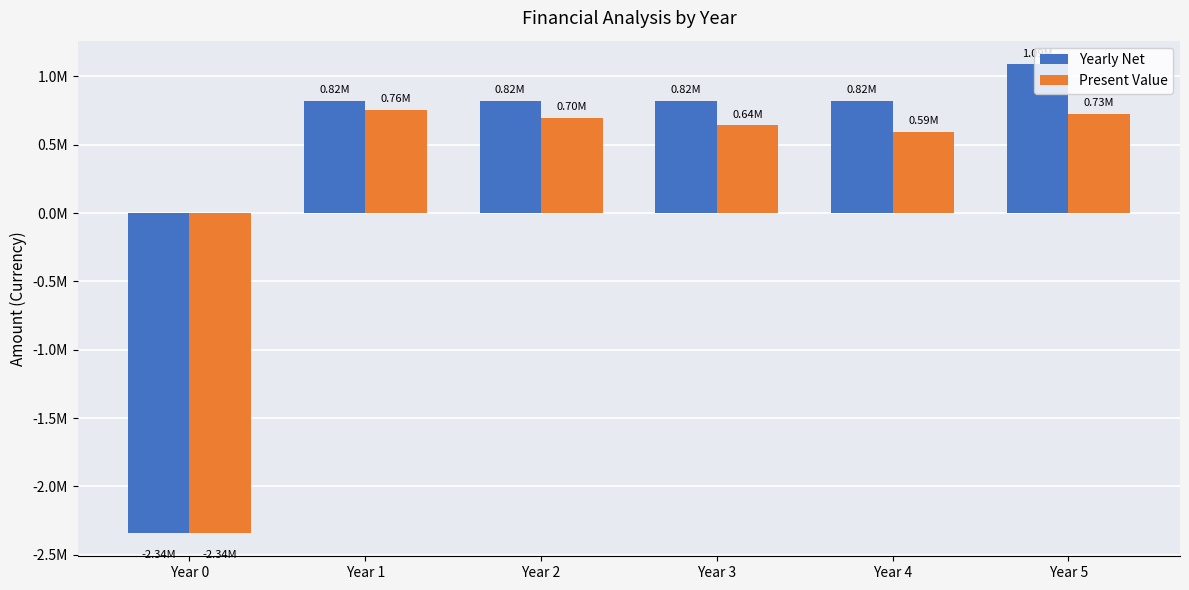

What are all the series names shown in the legend?

Yearly Net, Present Value